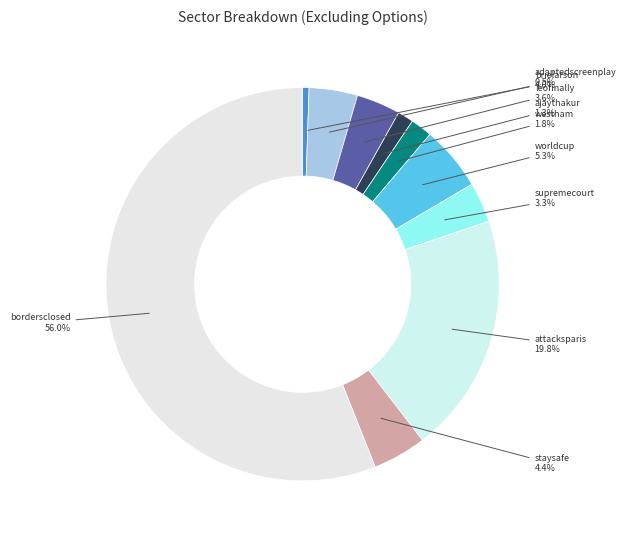

Rank the categories by value from lowest to highest.

ratio_adaptedscreenplay, ratio_ajaythakur, ratio_westham, ratio_supremecourt, ratio_leofinally, ratio_brielarson, ratio_staysafe, ratio_worldcup, ratio_attacksparis, ratio_bordersclosed